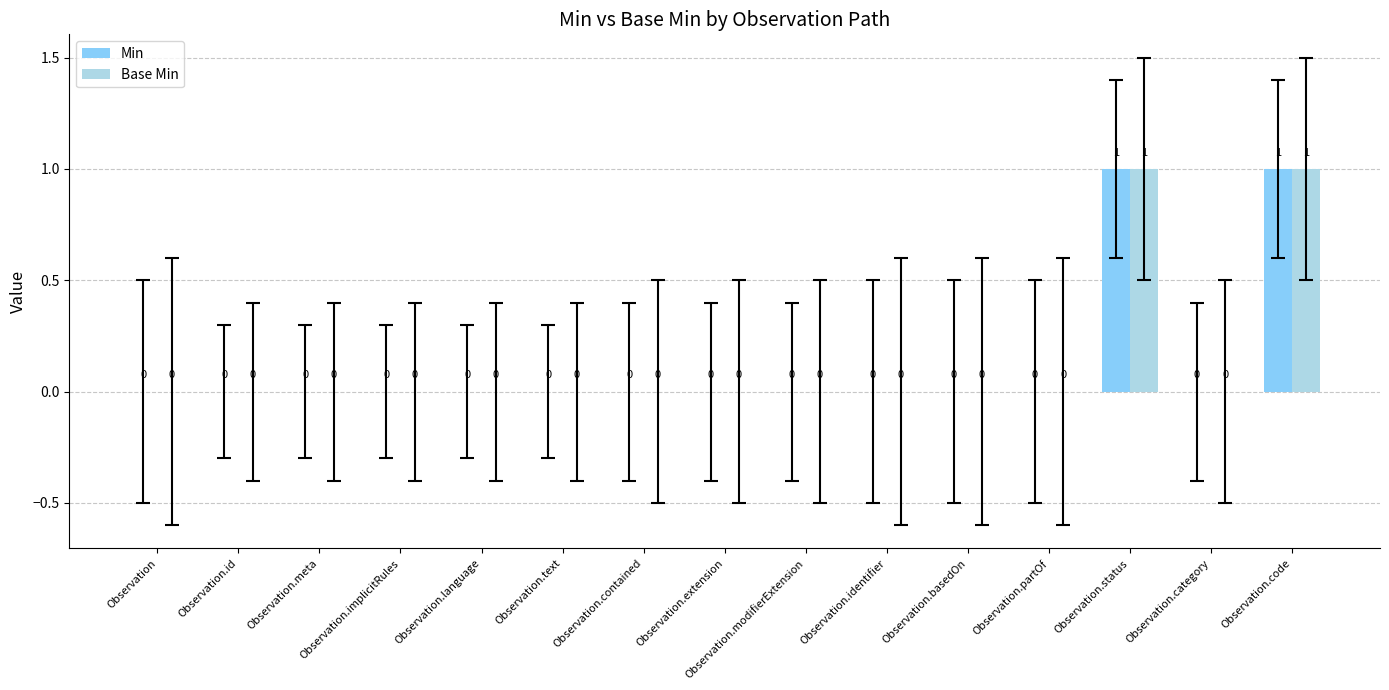

What are all the series names shown in the legend?

Min, Base Min